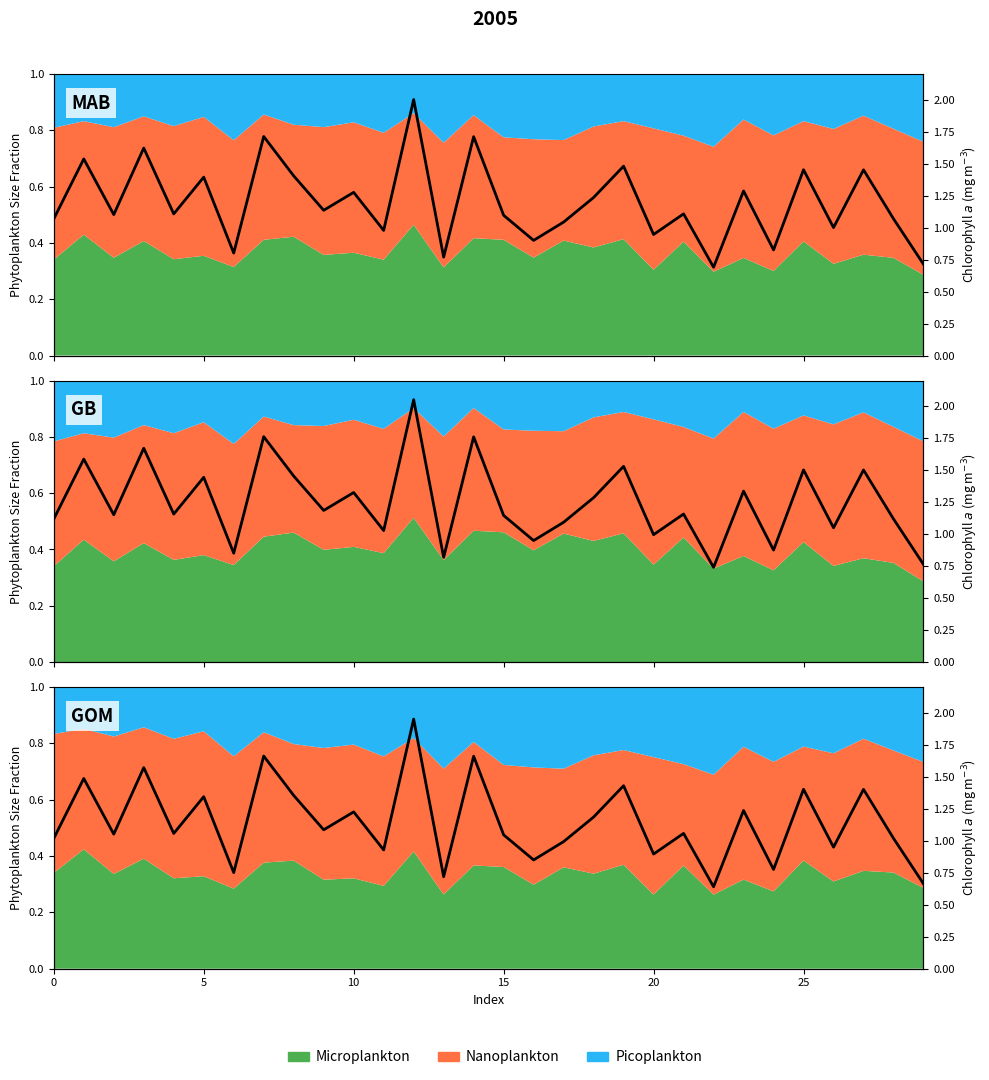

How many interior local peaks (higher than both neighbors) does the data have?

12